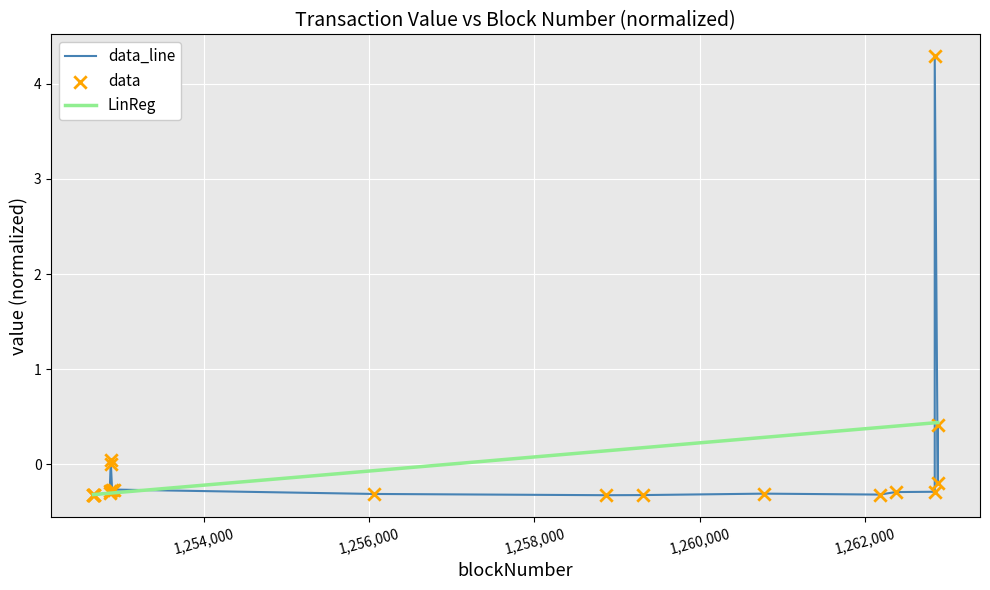

Which series reaches the maximum Y coordinate?

data_line